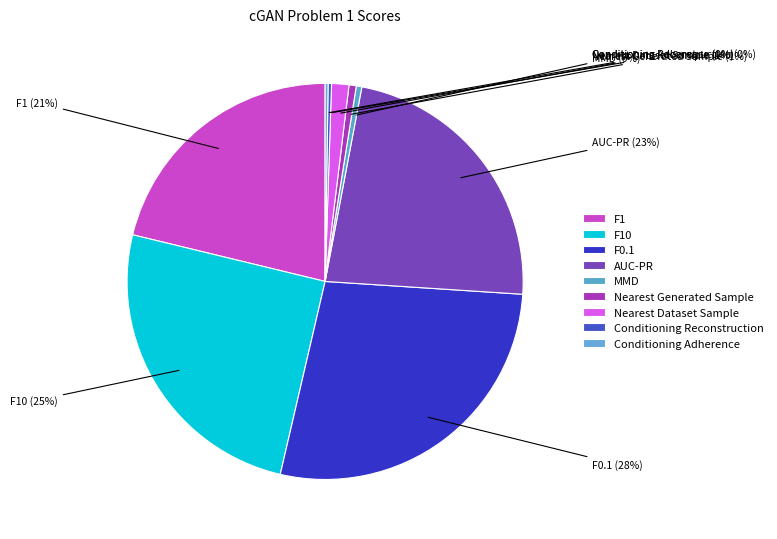

Does any single category account for the majority?

No